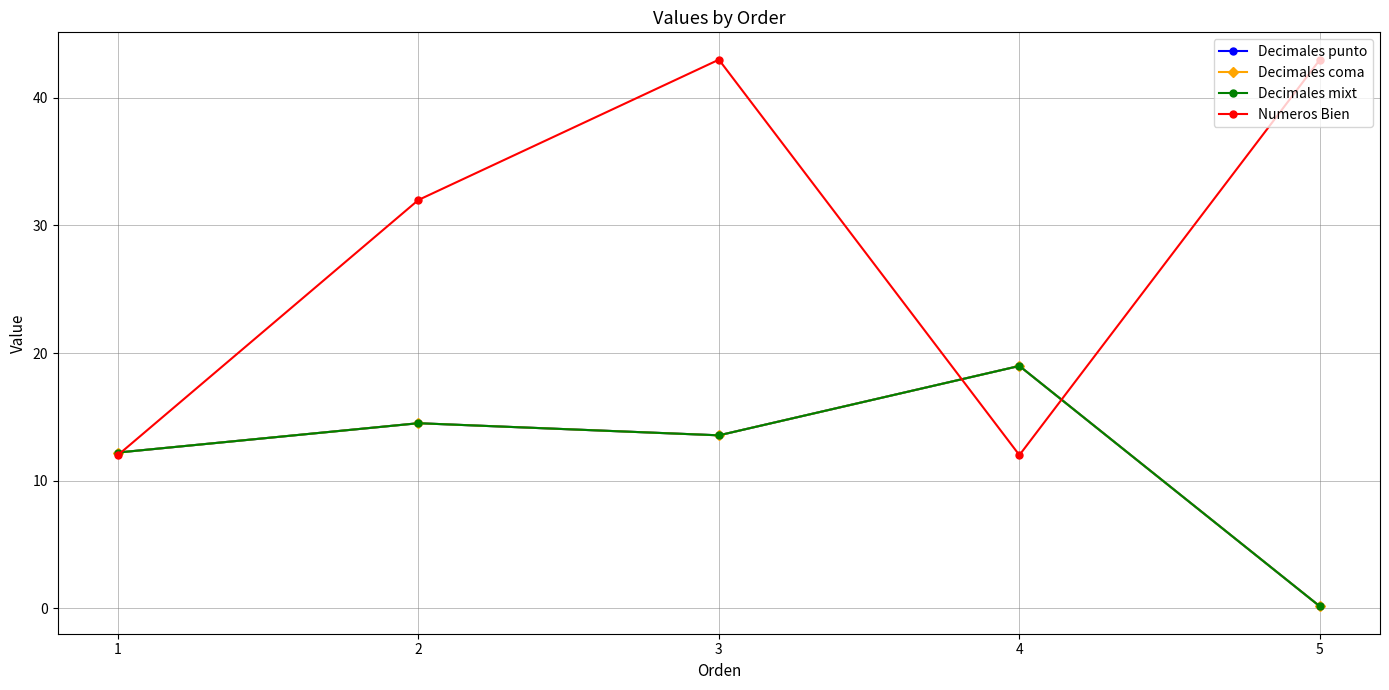

Is this an area chart (filled region under the line)?

No